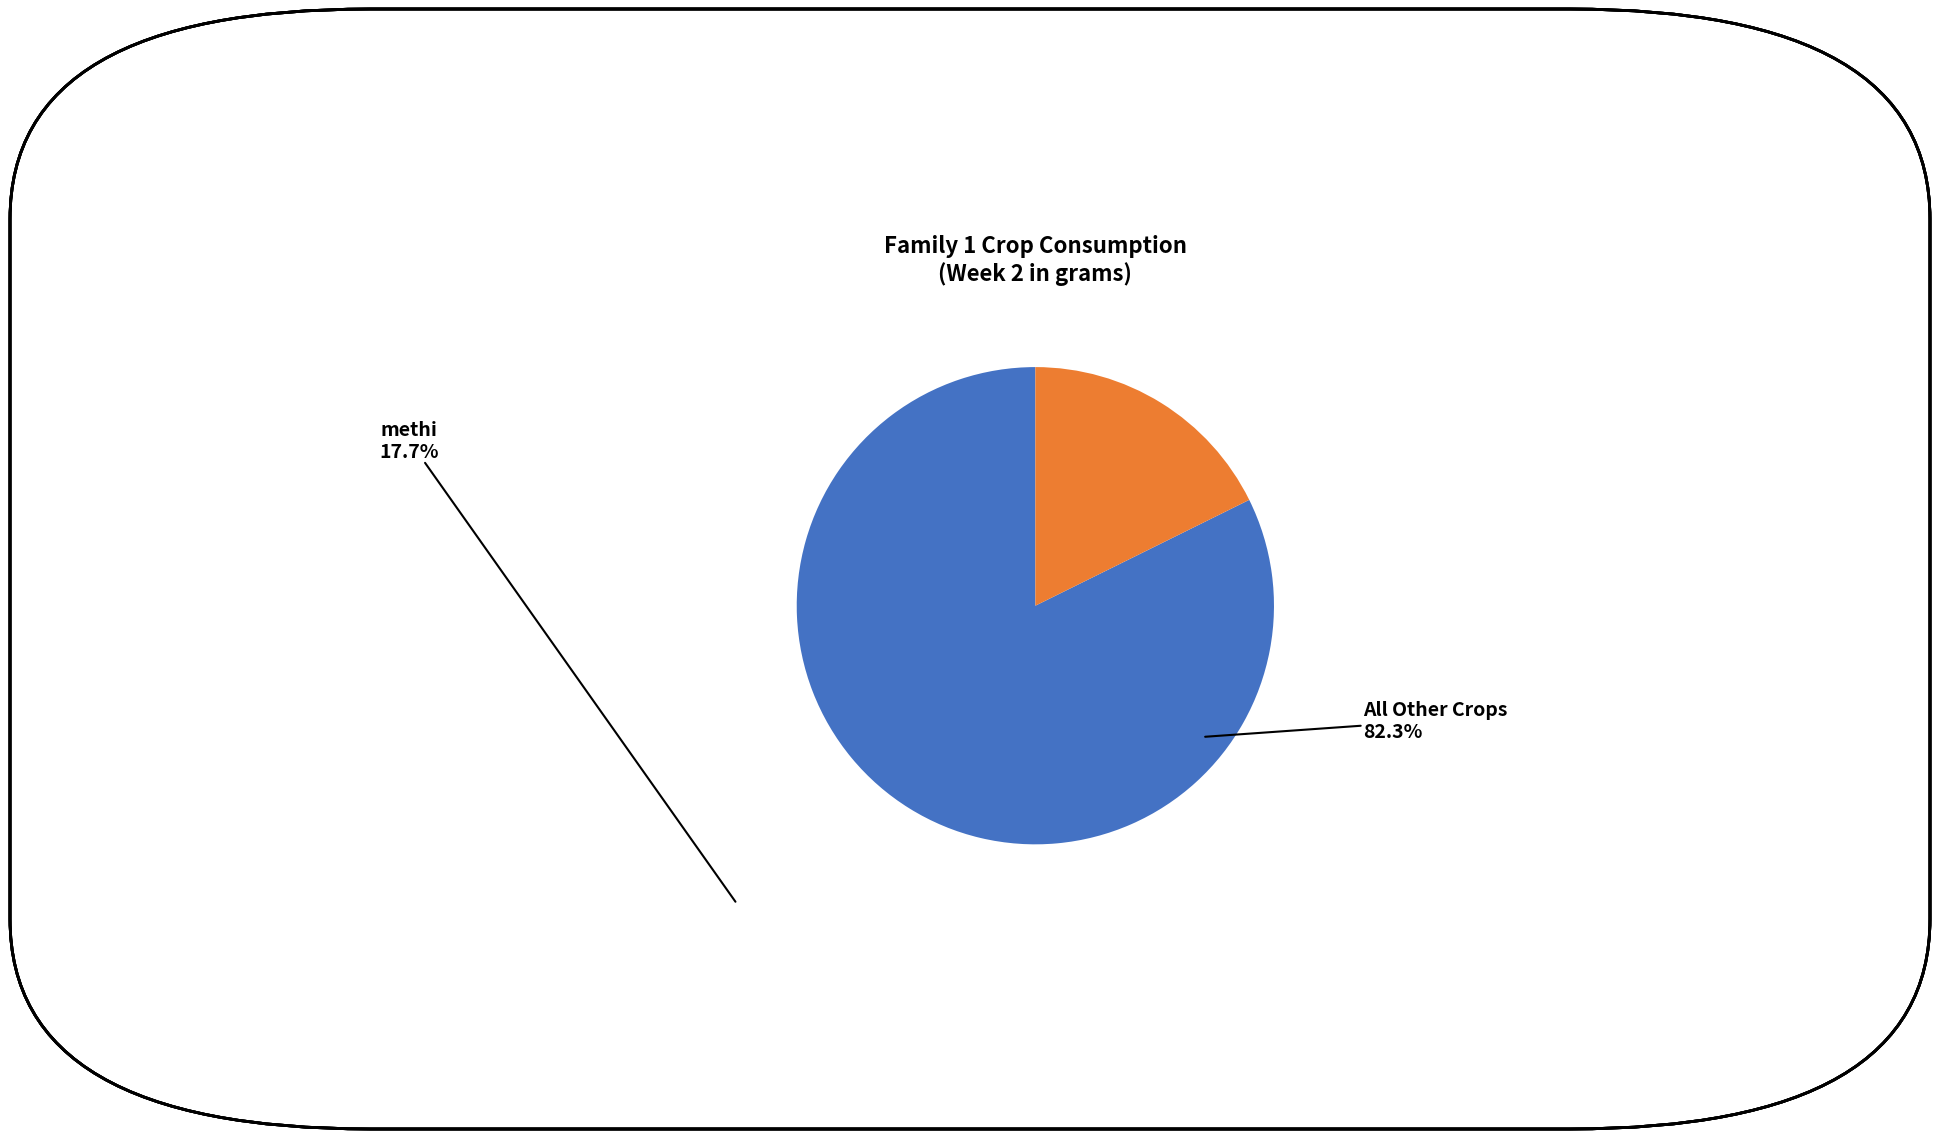

Is there a majority slice in this chart?

Yes